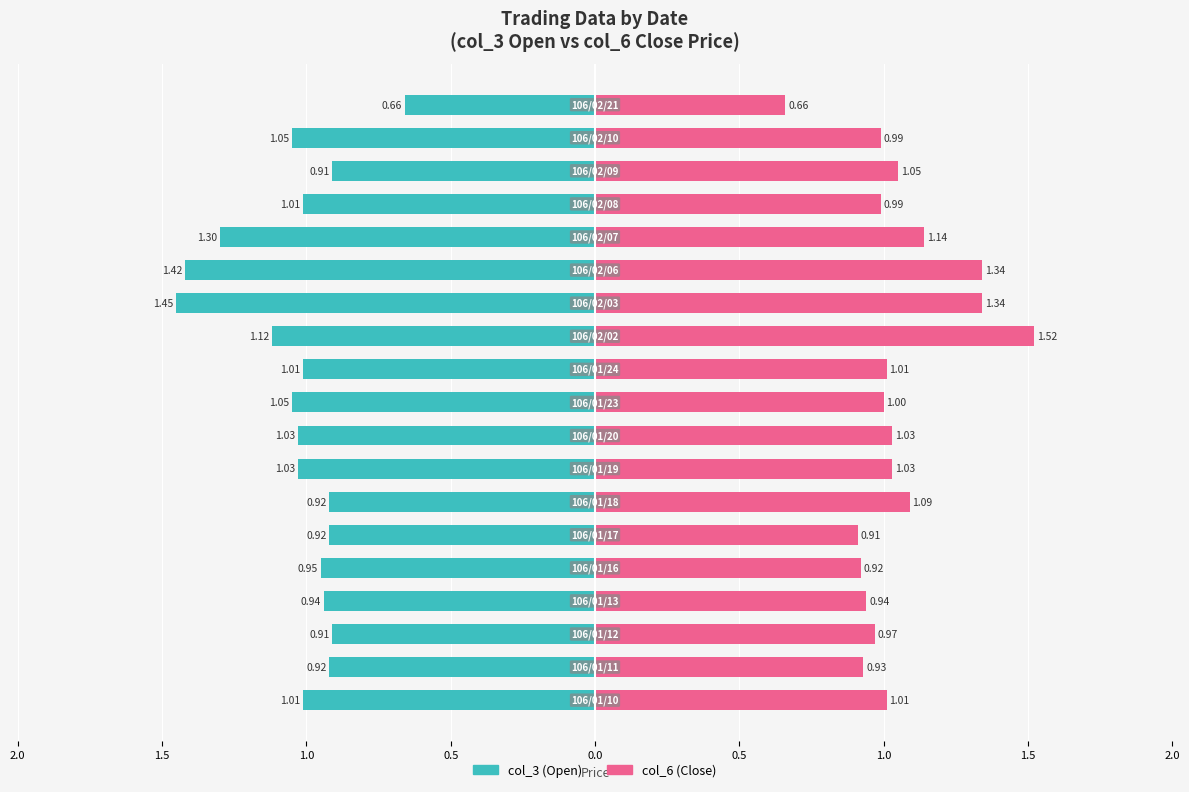

Reading left to right, extract all data points from this chart.

col_3 (Open): -1.0	-0.9	-0.9	-0.9	-0.9	-0.9	-0.9	-1.0	-1.0	-1.1	-1.0	-1.1	-1.4	-1.4	-1.3	-1.0	-0.9	-1.1	-0.7
col_6 (Close): 1.0	0.9	1.0	0.9	0.9	0.9	1.1	1.0	1.0	1.0	1.0	1.5	1.3	1.3	1.1	1.0	1.1	1.0	0.7